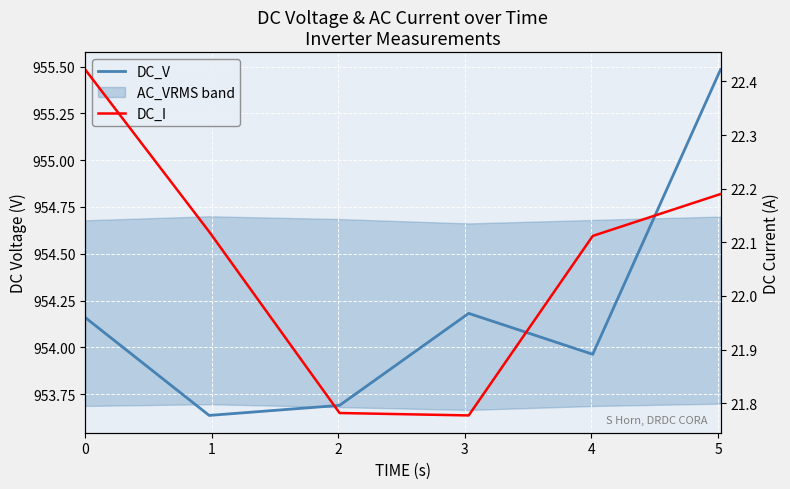

List the series in order of their peak value, highest first.

DC_V, DC_I